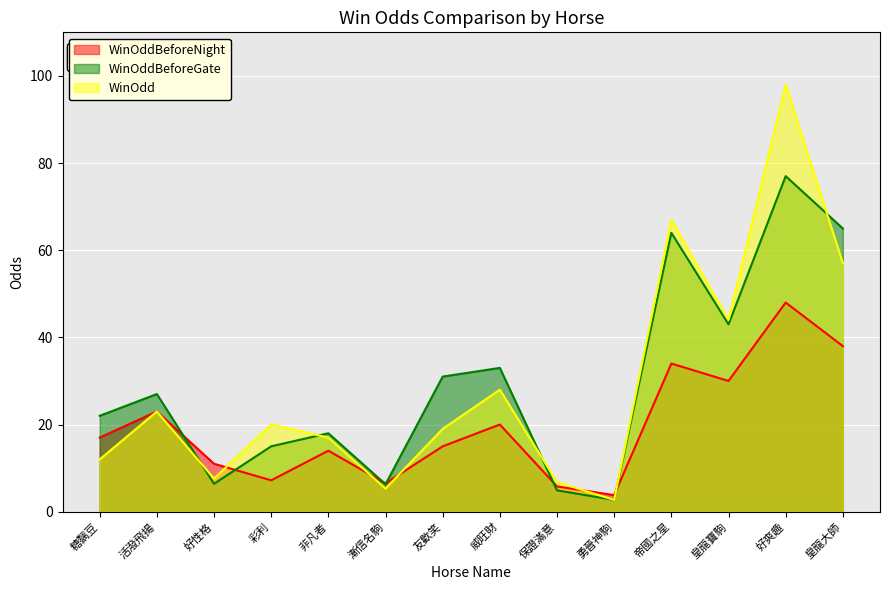

What is the difference between the maximum and minimum values in the WinOddBeforeNight series?

44.2